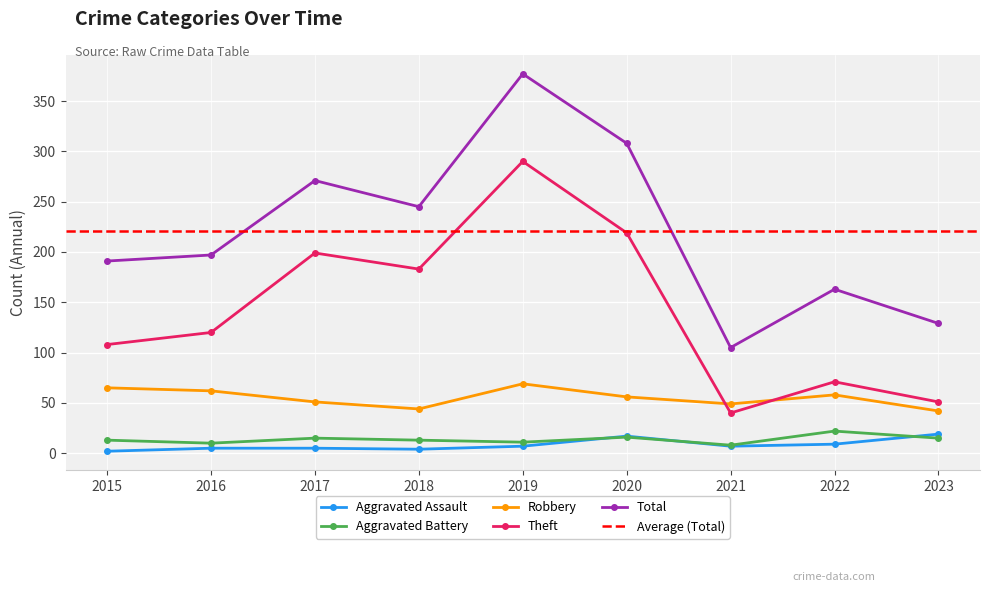

At how many categories does at least one series exceed 199?

4